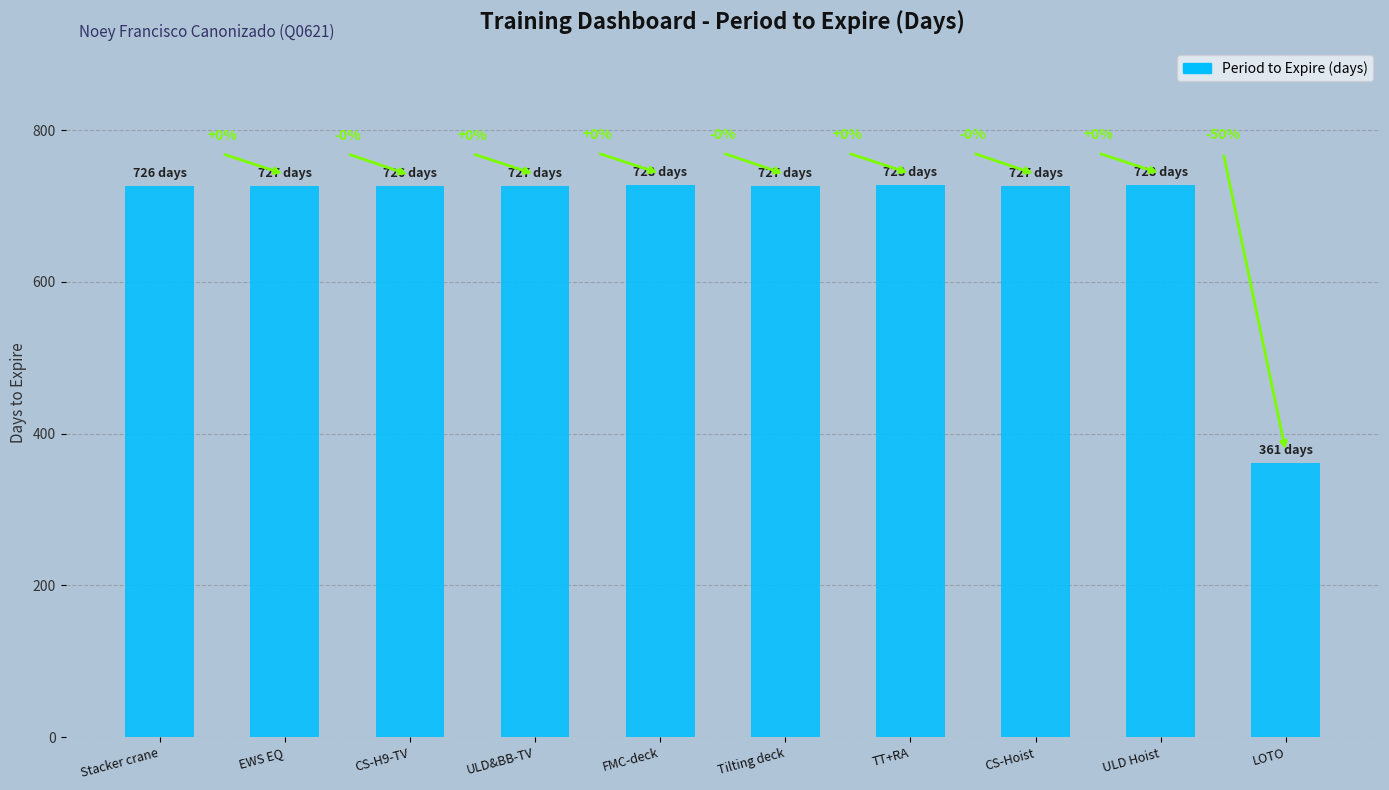

How many bars are there in total?

10